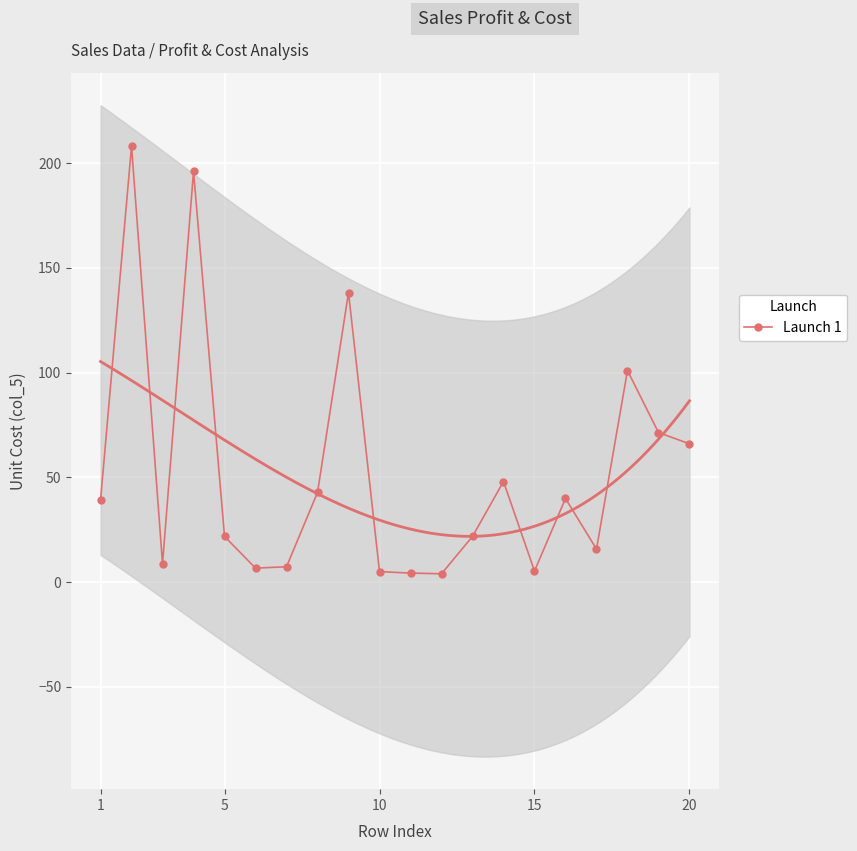

True or false: Launch 1 has more than 1 interior local peaks.

True